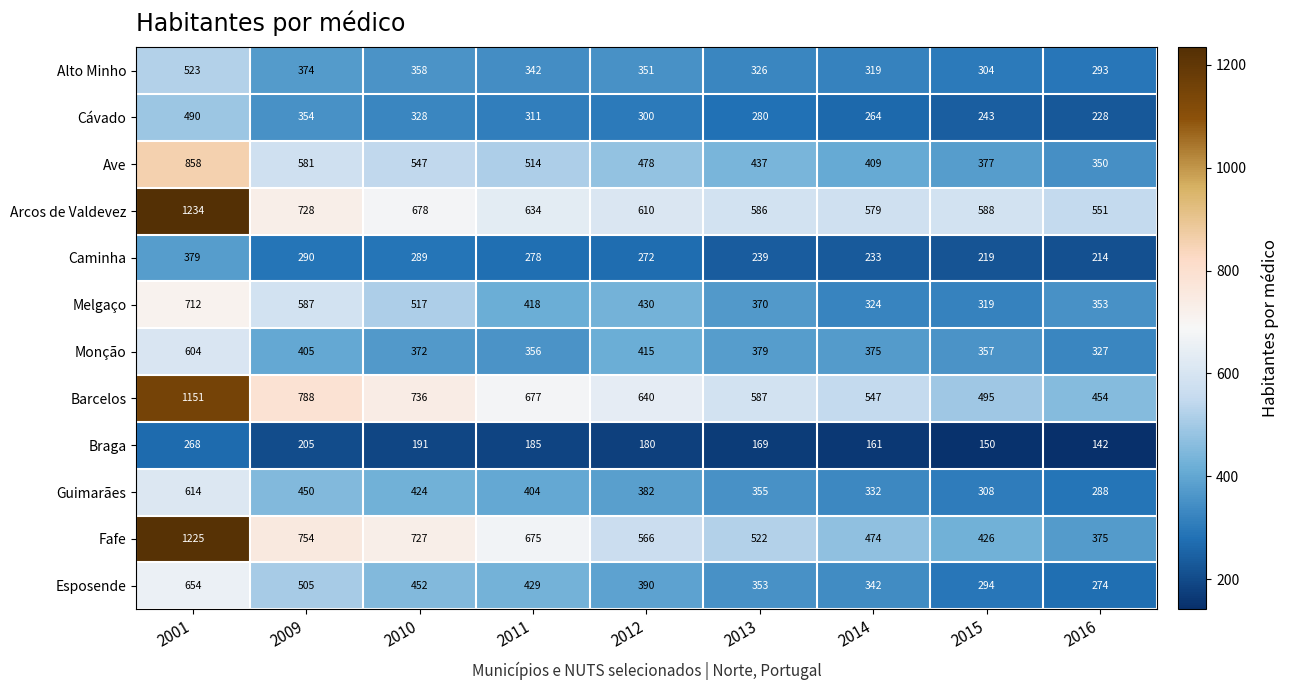

What is the difference between the Caminha values at 2001 and 2009?

89